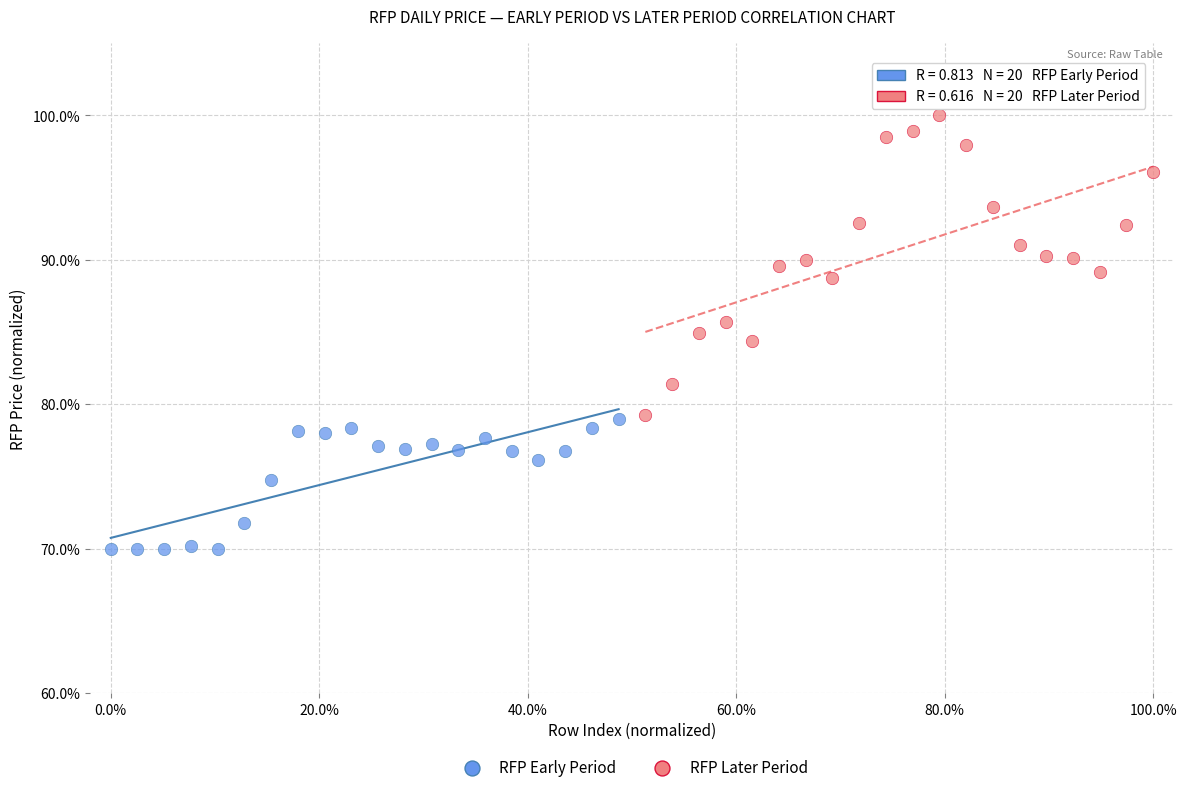

Which series reaches the maximum Y coordinate?

RFP Later Period